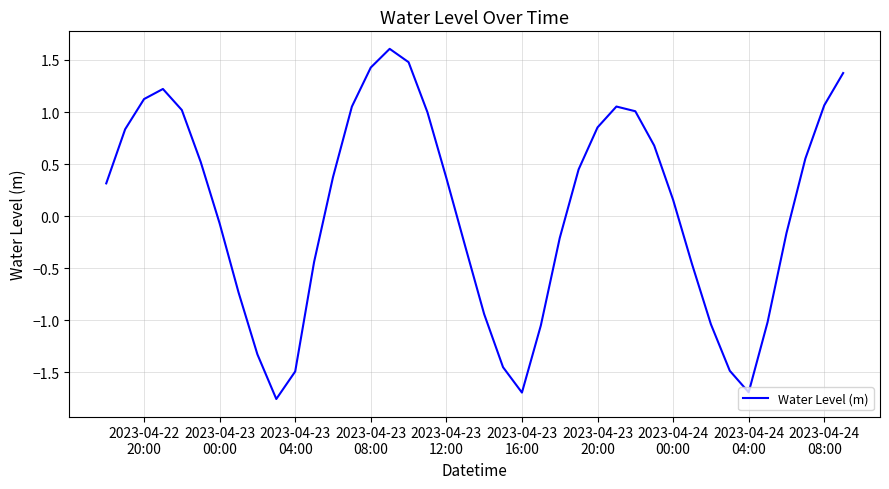

What is the average value?

0.1